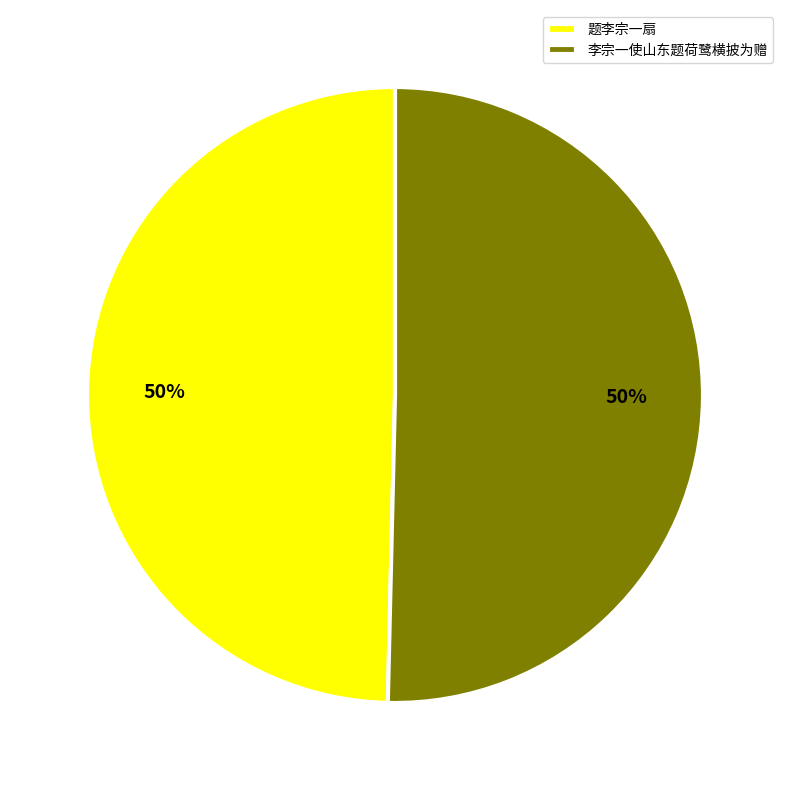

How many segments does this pie chart have?

2